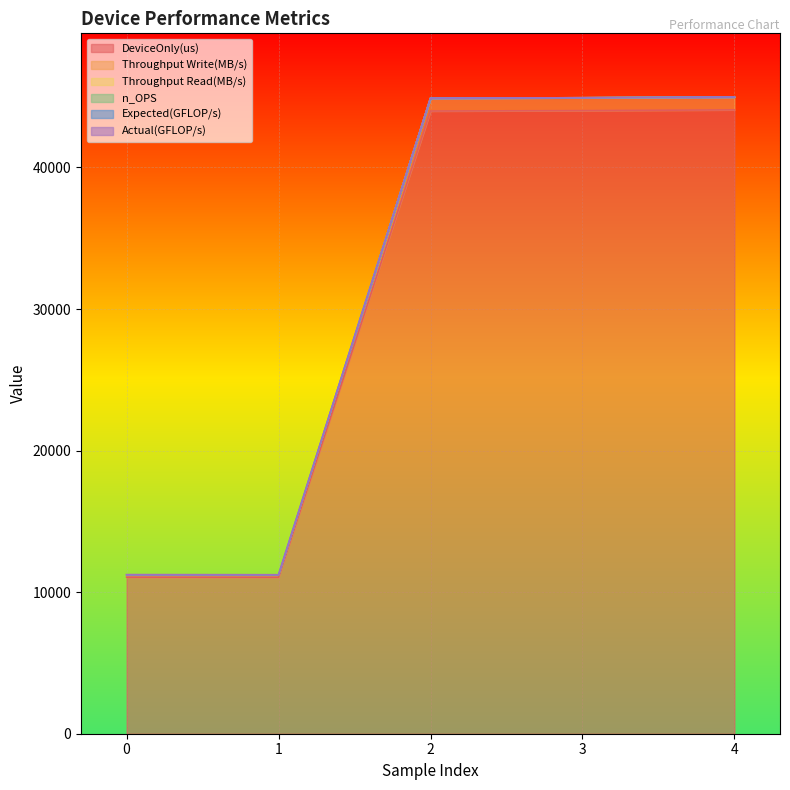

What is the total value across all series at 3?

44921.7